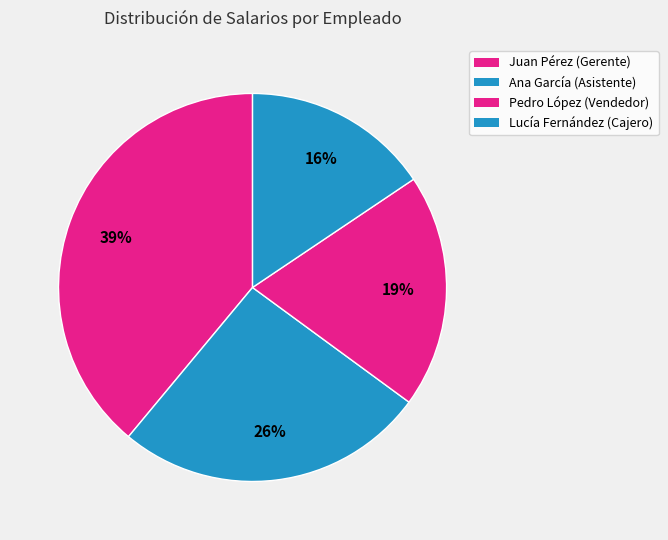

Count the number of slices in the pie.

4